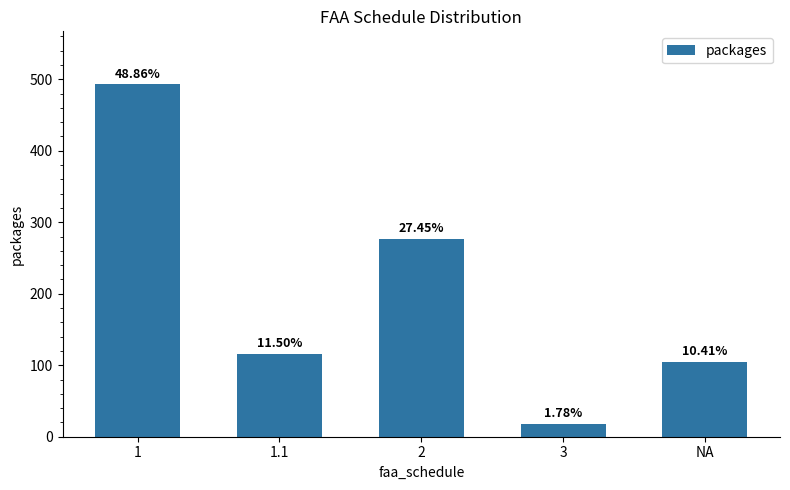

What is the smallest value displayed?

18